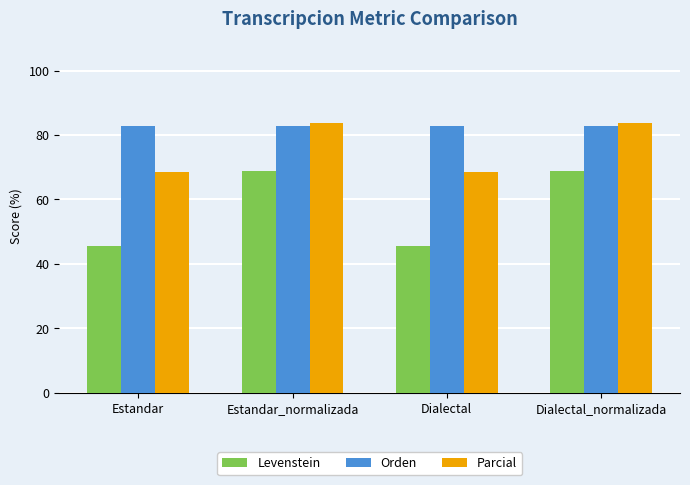

What is the spread (max minus min) of values at Estandar?

37.3